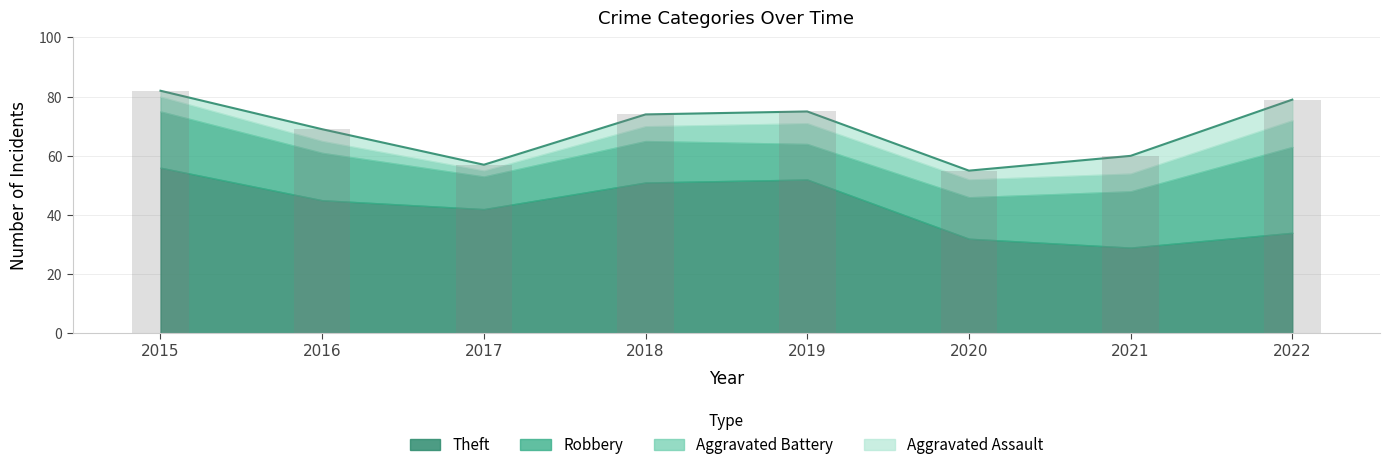

What is the average value of the Theft series?

43